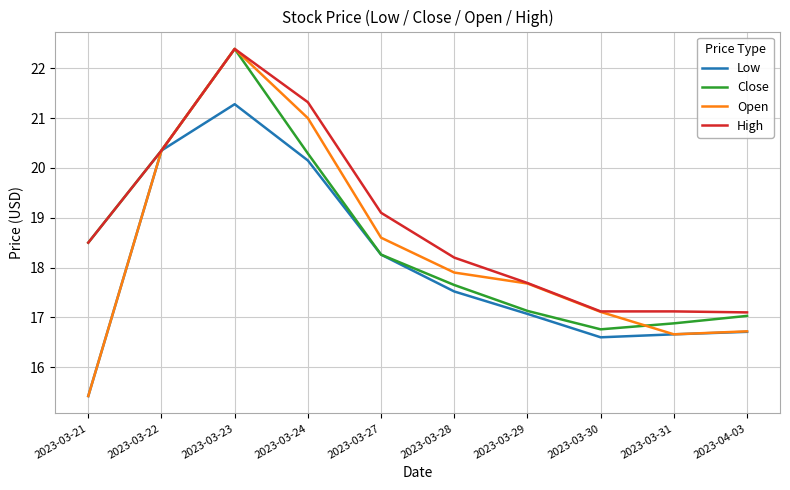

What is the total value across all series at 2023-03-28?

71.3